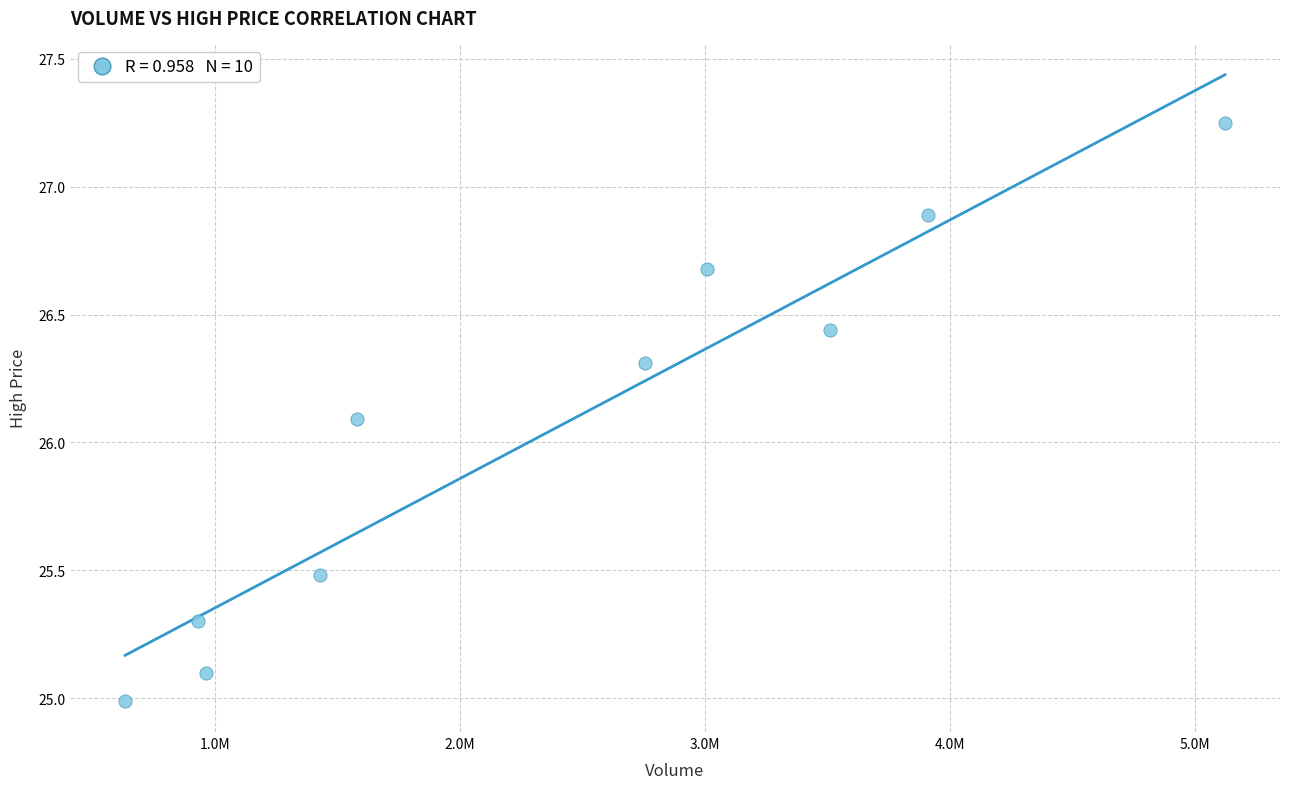

What Y value in the scatter plot is closest to 26?

26.1